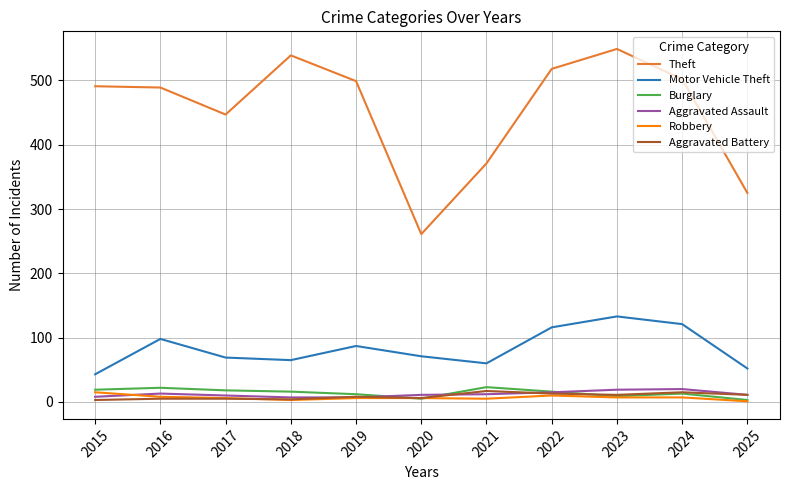

What value does the Theft series have at 2018, to the nearest 50?

550